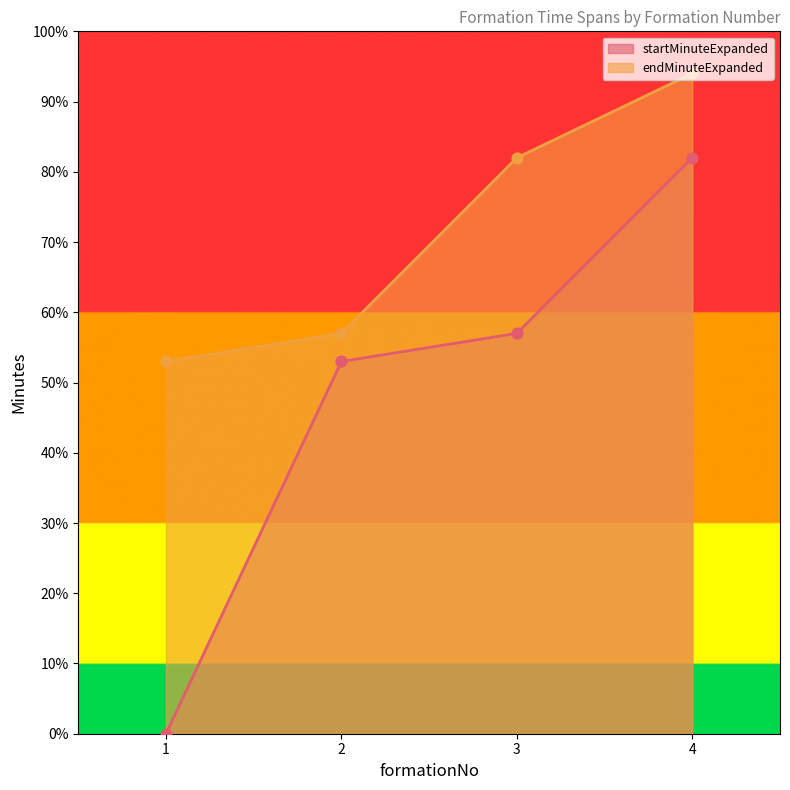

What are all the series names shown in the legend?

startMinuteExpanded, endMinuteExpanded